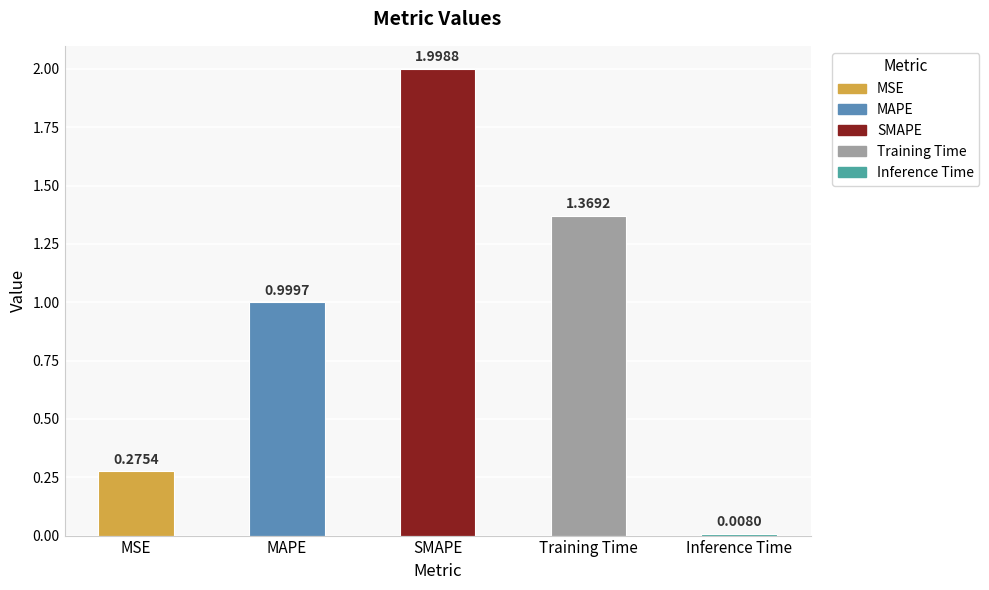

Which label corresponds to the largest value in the chart?

SMAPE